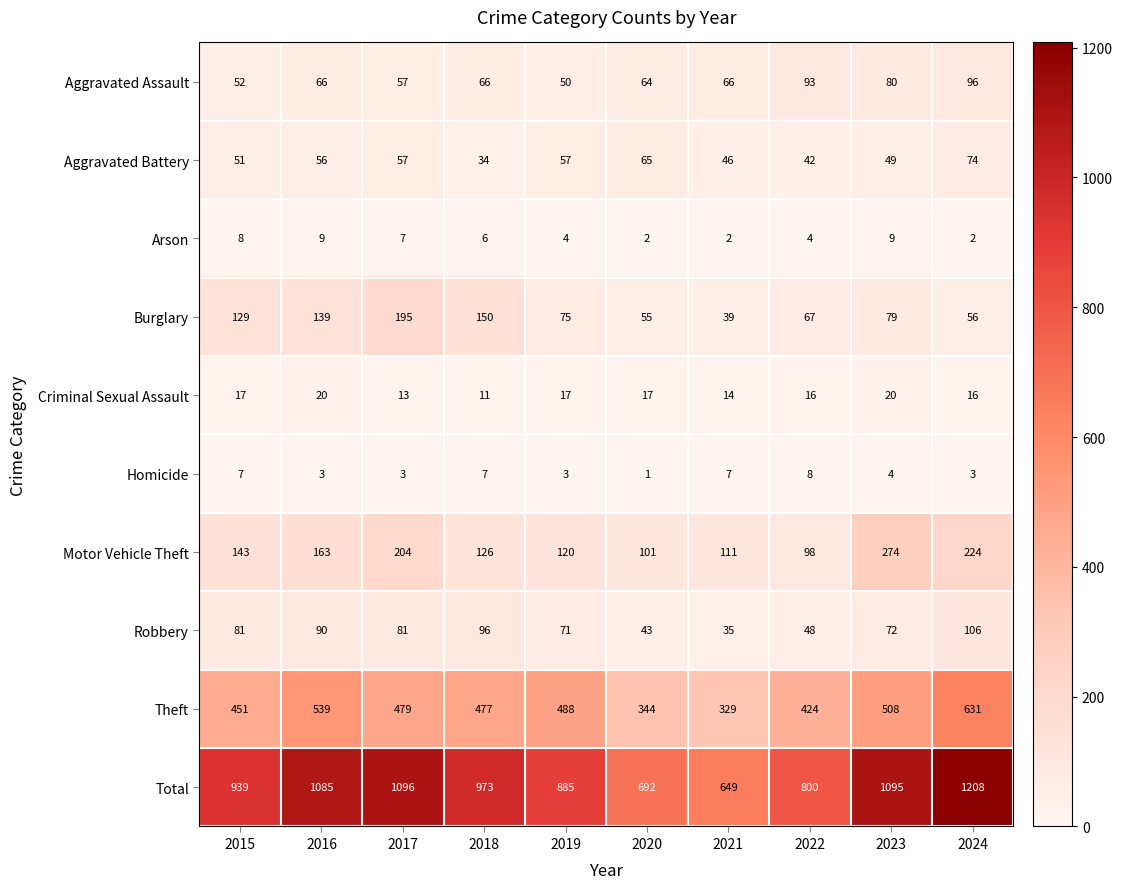

How many series are shown in this chart?

10